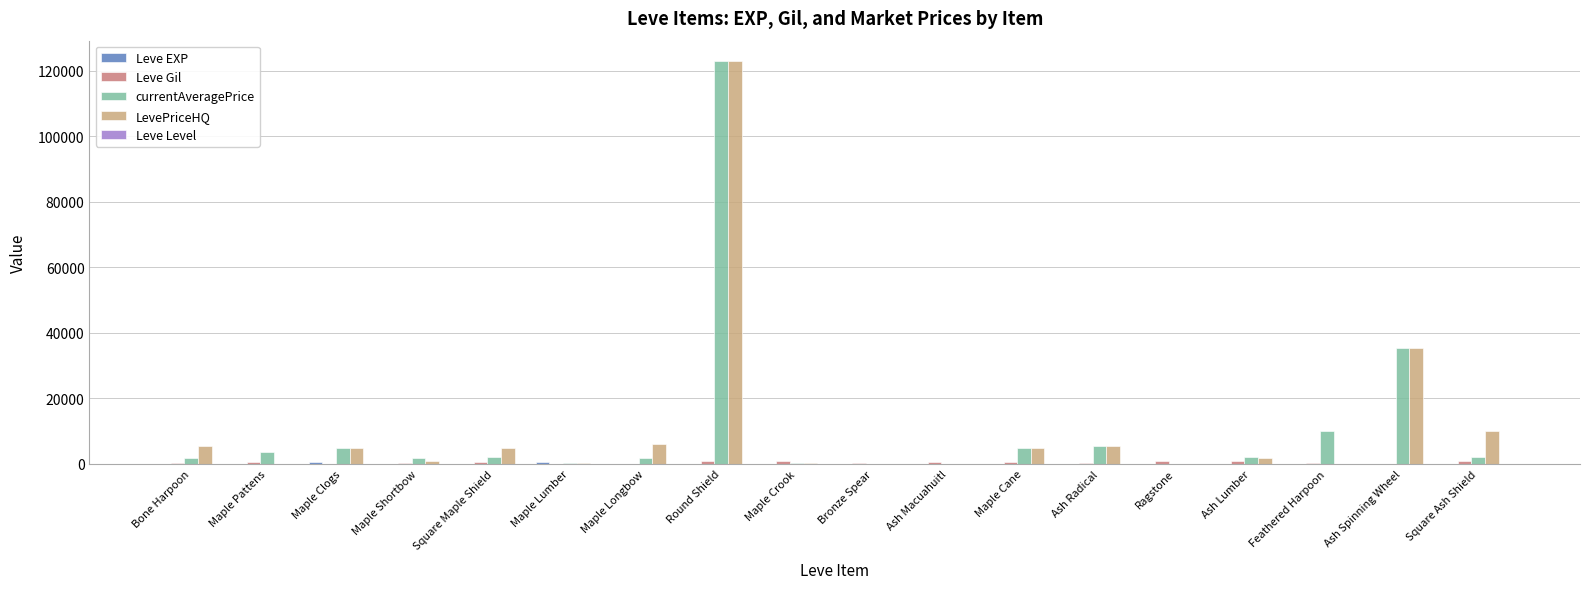

Are the bars grouped side by side (vs. stacked)?

Yes